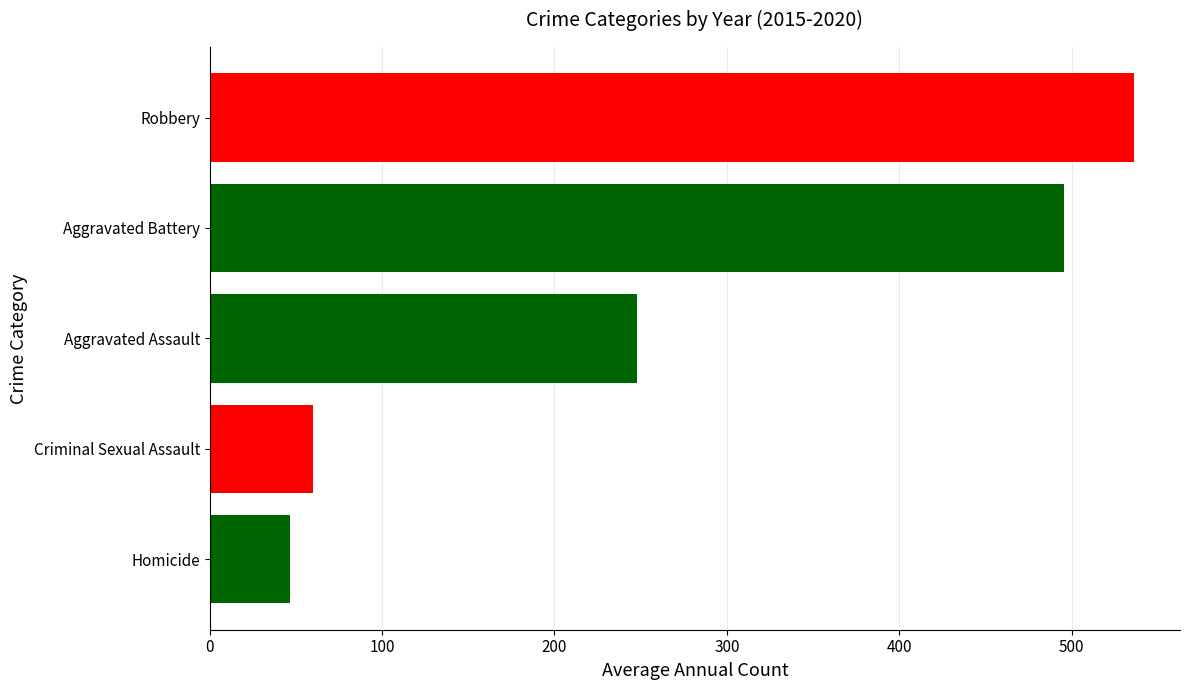

How many data points are less than 248?

2